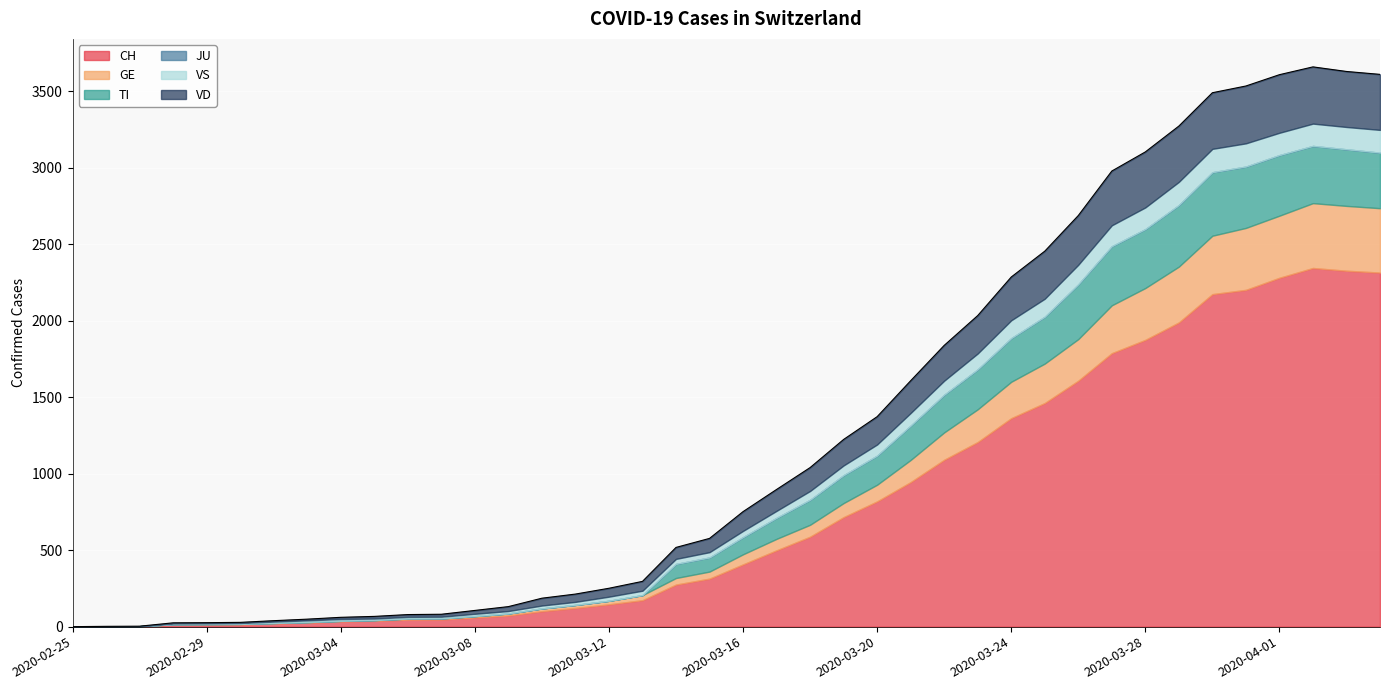

What is the value of the GE point at the 38th from the left?

424